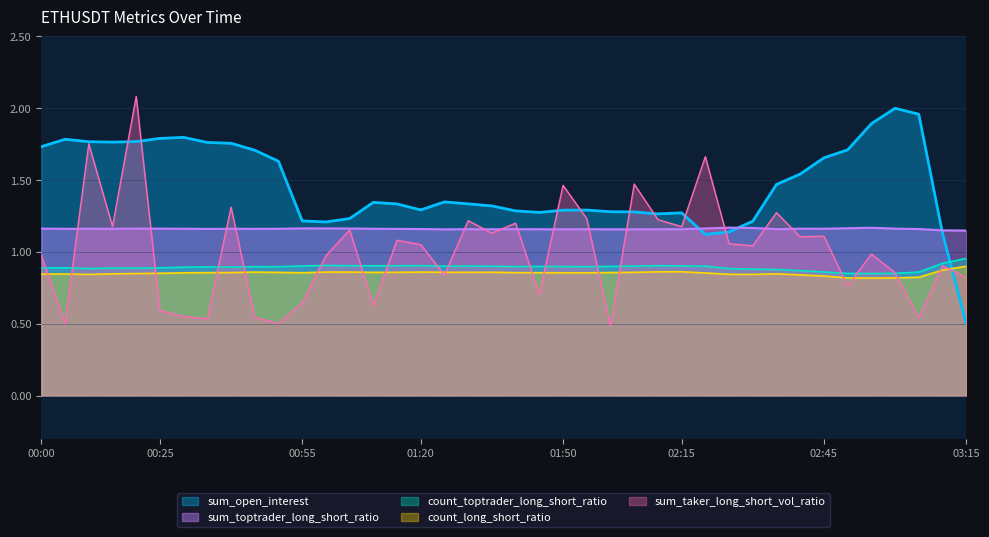

Does the chart display data point markers on the line(s)?

No